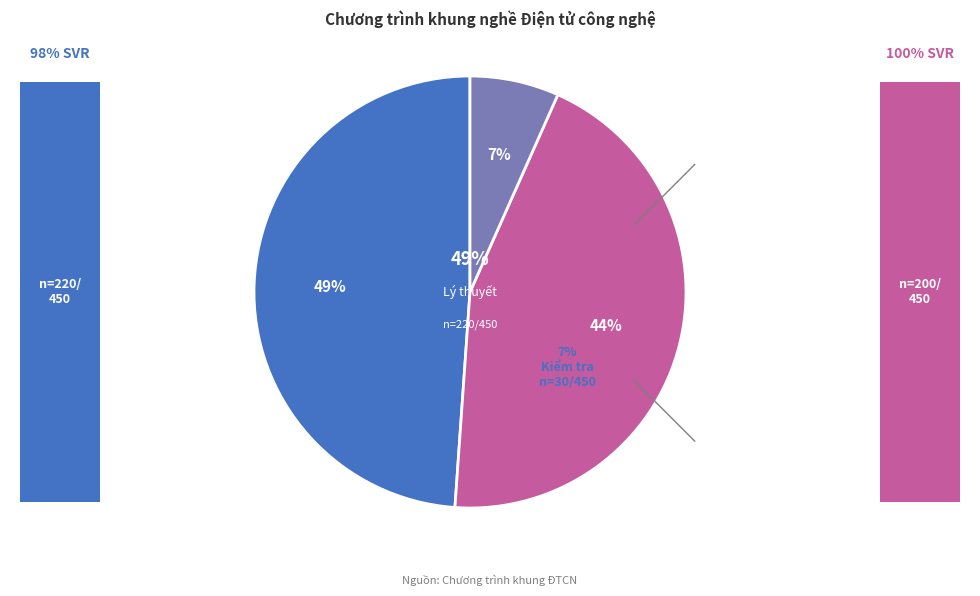

Count the number of slices in the pie.

3